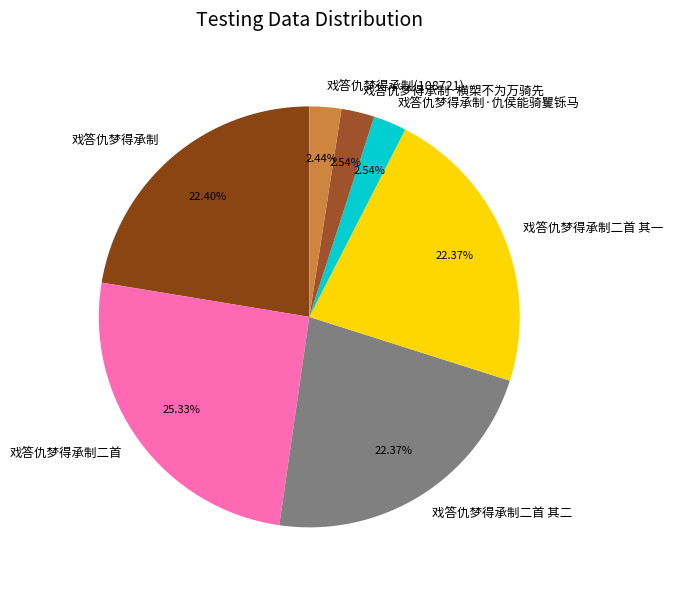

What percentage do 戏答仇梦得承制二首 and 戏答仇梦得承制 together represent?

47.7%